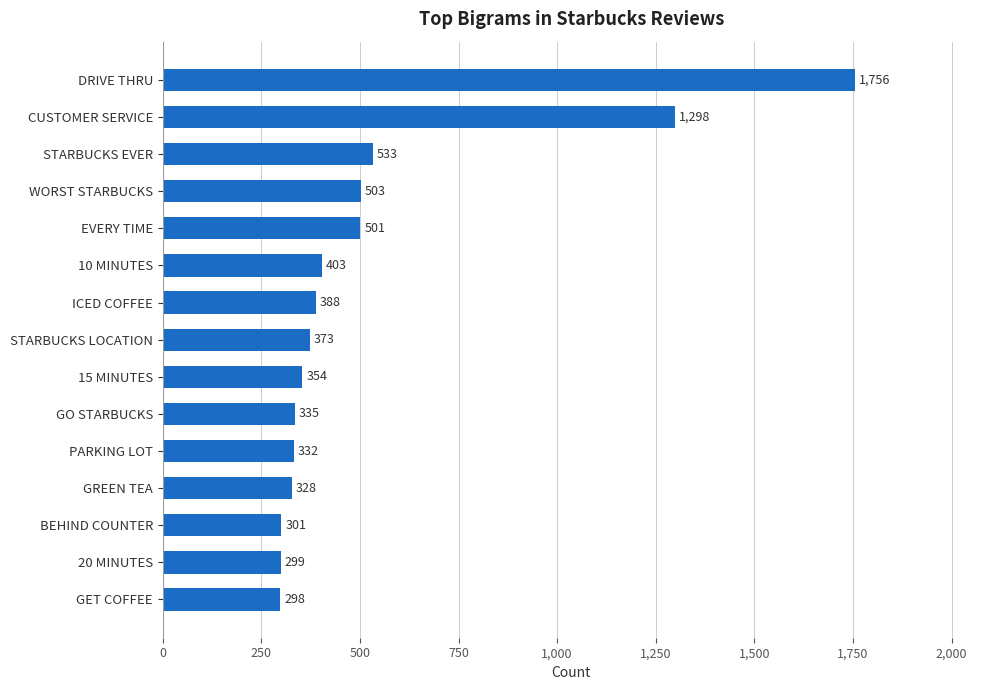

What is the difference between the maximum and minimum values?

1458